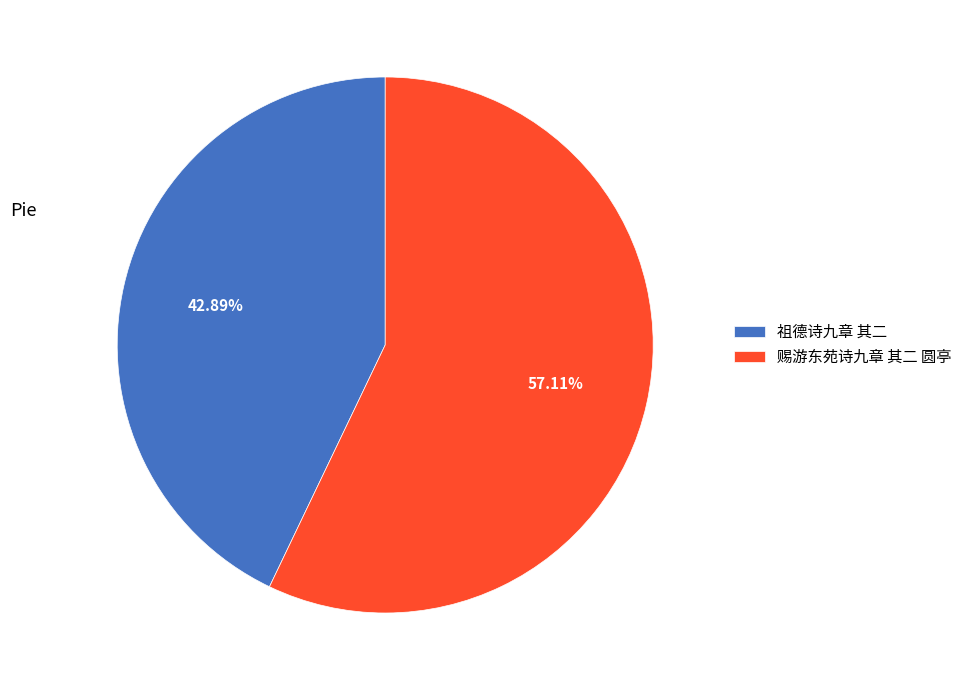

What is the largest slice in the pie chart?

赐游东苑诗九章 其二 圆亭